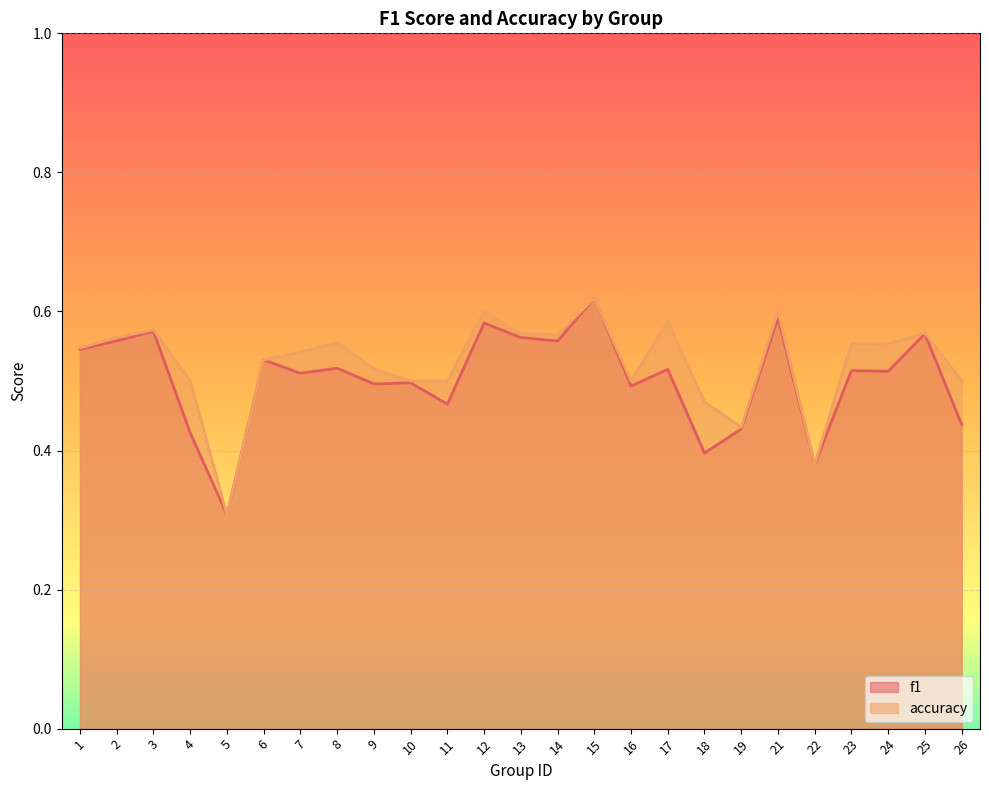

The accuracy series shows 0.3 at 26. True or false?

False